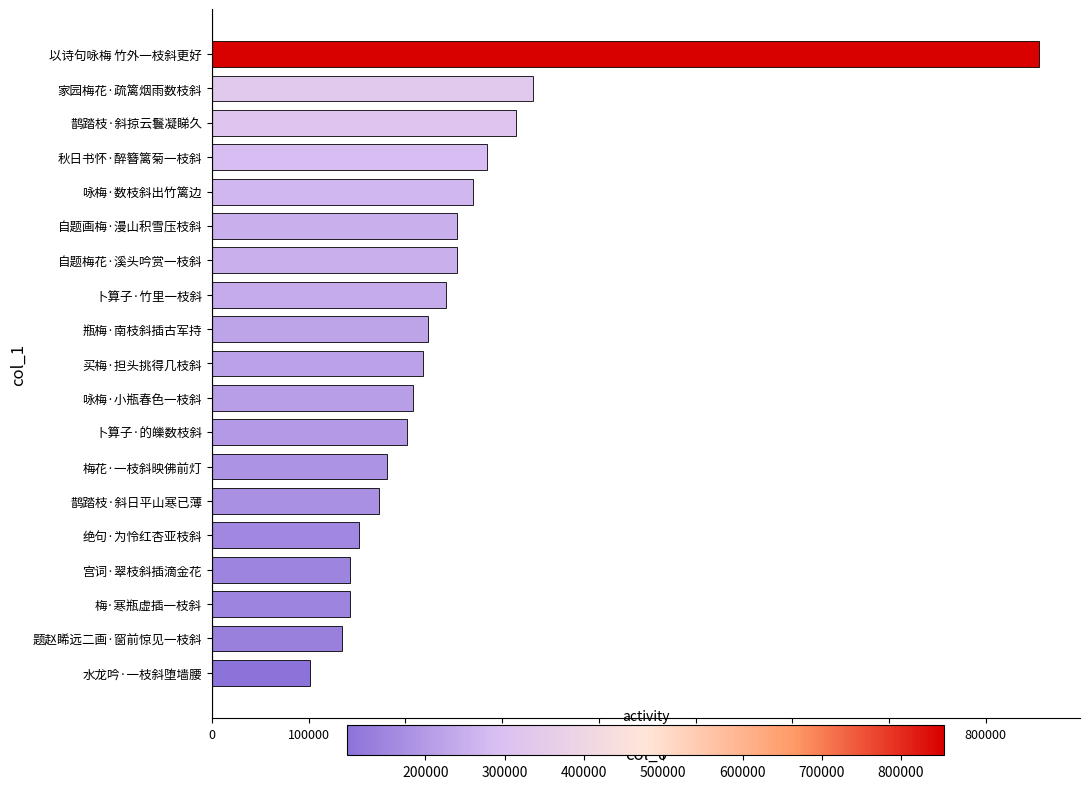

Is it true that the value at 家园梅花·疏篱烟雨数枝斜 is 331628?

True